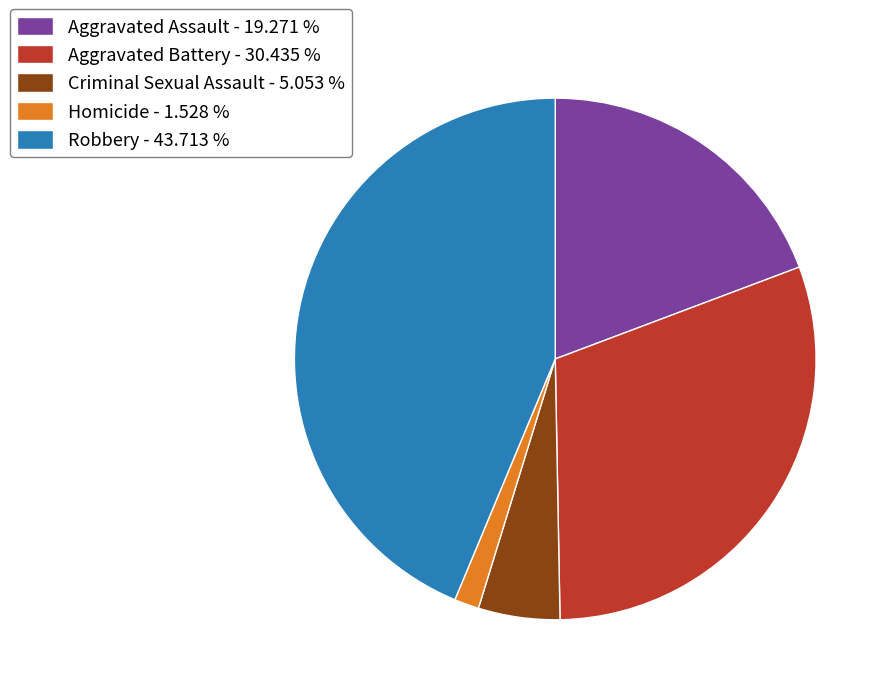

Do Aggravated Battery - 30.435 % and Criminal Sexual Assault - 5.053 % together represent more than half of the pie?

No